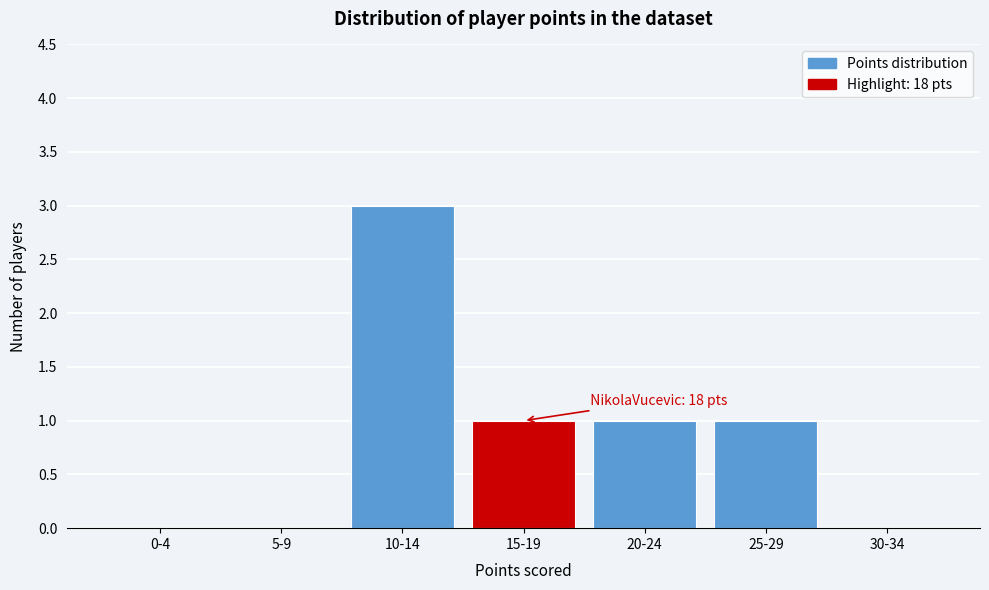

Reading left to right, list all the values displayed in this chart.

0-4=0	5-9=0	10-14=3	15-19=1	20-24=1	25-29=1	30-34=0